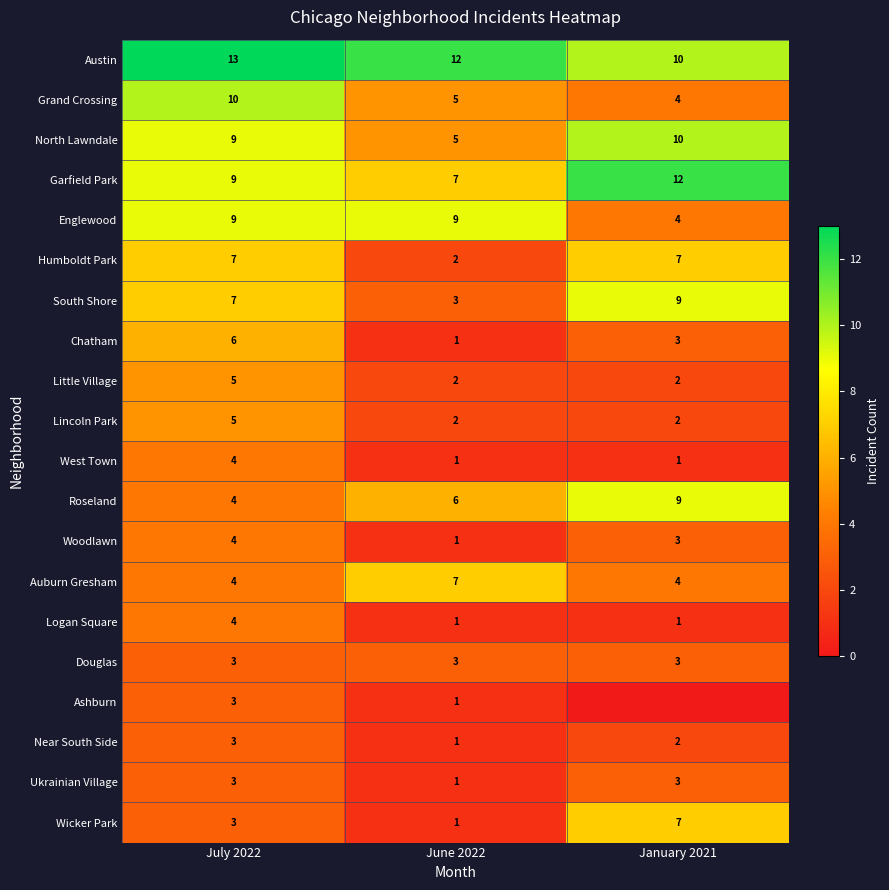

At how many categories does at least one series exceed 4?

3